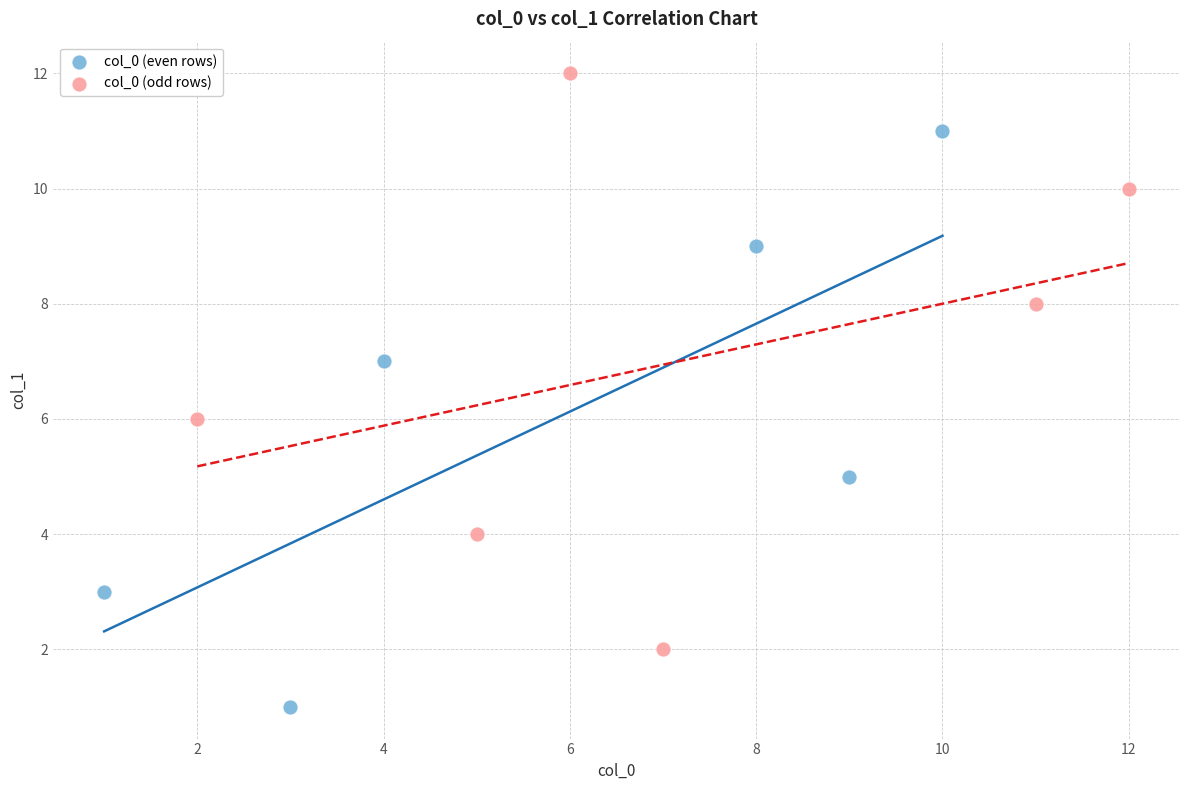

Which series reaches the minimum Y coordinate?

col_0 (even rows)